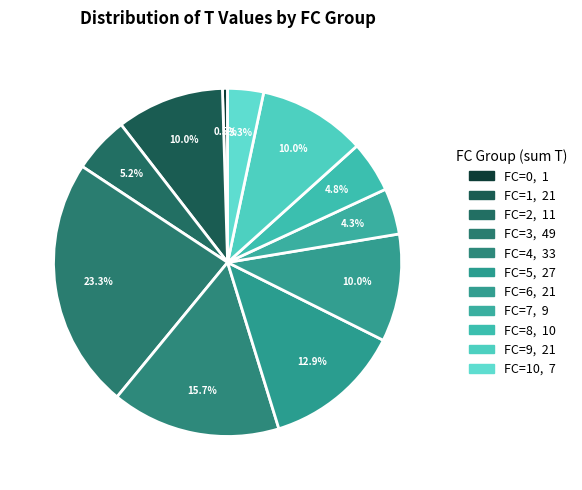

Count the number of slices in the pie.

11